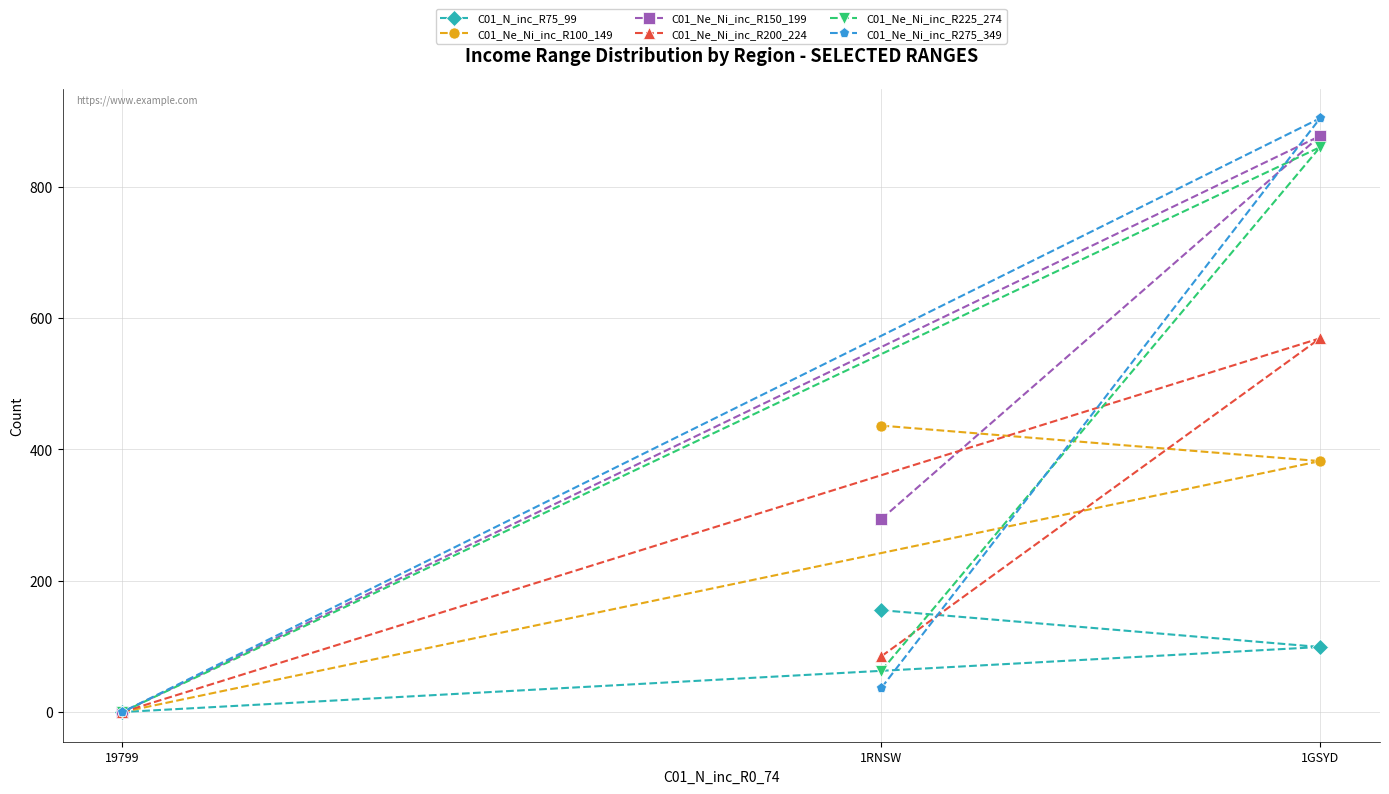

Reading left to right, transcribe all the data shown in this chart.

C01_N_inc_R75_99: 19799=0	1RNSW=155	1GSYD=99
C01_Ne_Ni_inc_R100_149: 19799=0	1RNSW=436	1GSYD=382
C01_Ne_Ni_inc_R150_199: 19799=0	1RNSW=294	1GSYD=877
C01_Ne_Ni_inc_R200_224: 19799=0	1RNSW=85	1GSYD=569
C01_Ne_Ni_inc_R225_274: 19799=0	1RNSW=63	1GSYD=860
C01_Ne_Ni_inc_R275_349: 19799=0	1RNSW=37	1GSYD=904